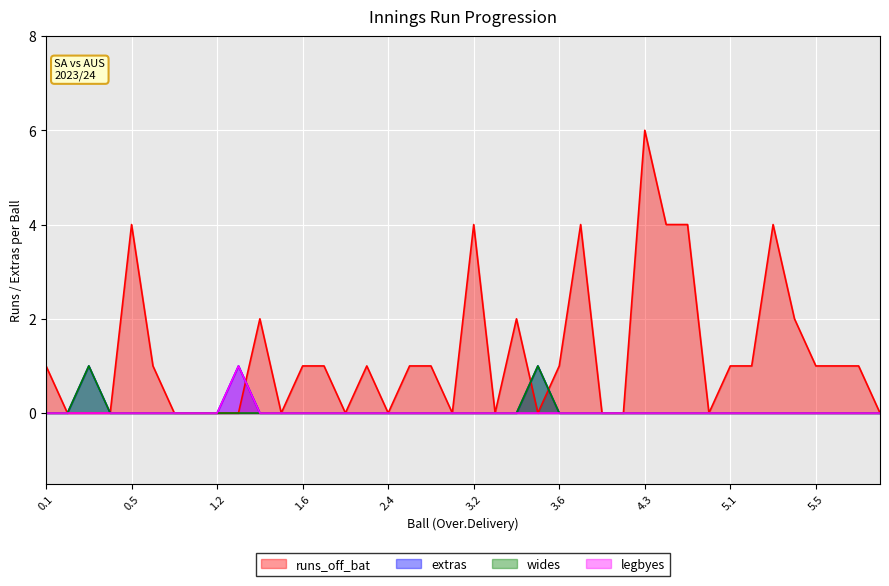

Which series has the largest range (max minus min)?

runs_off_bat